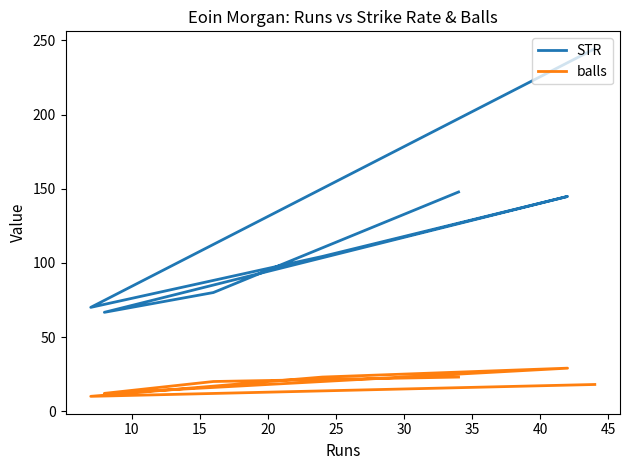

What are all the series names shown in the legend?

STR, balls